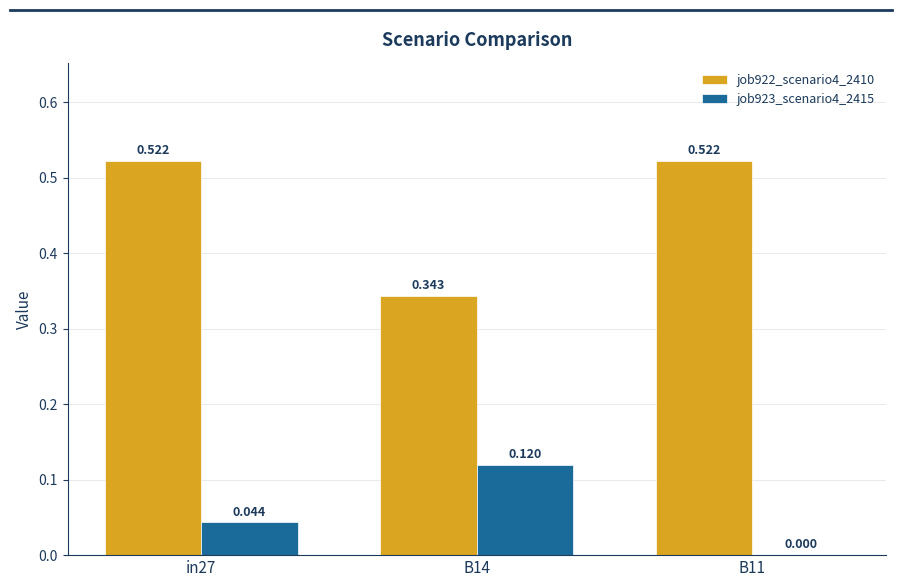

Is the value of job922_scenario4_2410 at B14 greater than the value of job923_scenario4_2415 at B14?

Yes